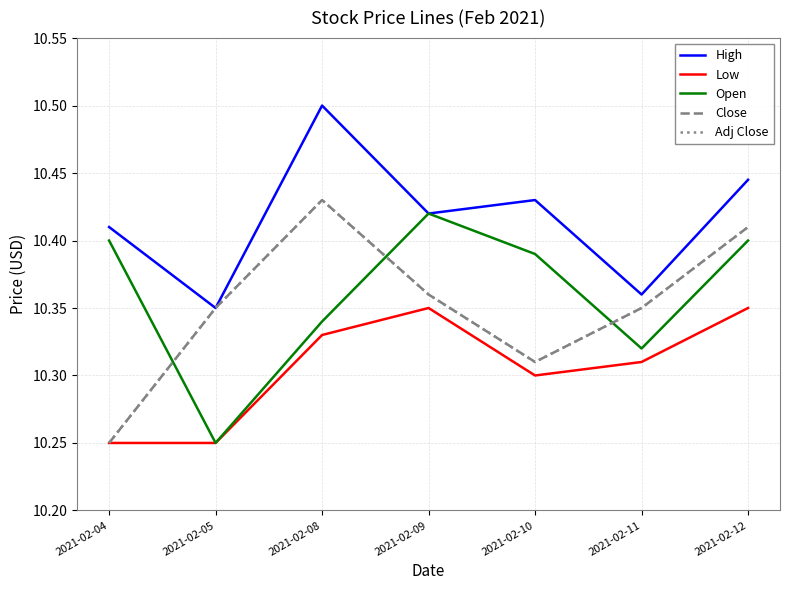

Which has a higher value, 2021-02-10 or 2021-02-12?

2021-02-12